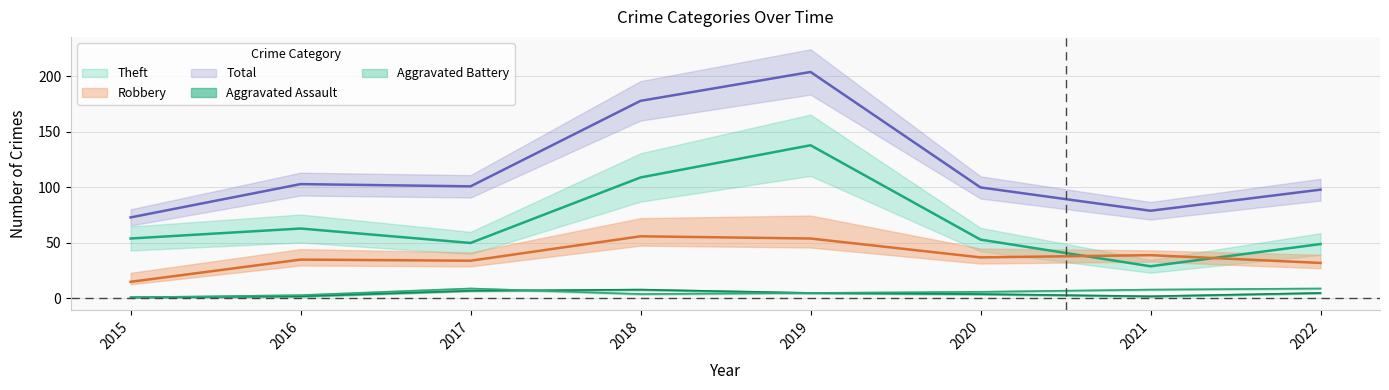

True or false: Aggravated Assault has more than 2 points higher than both neighbors.

False